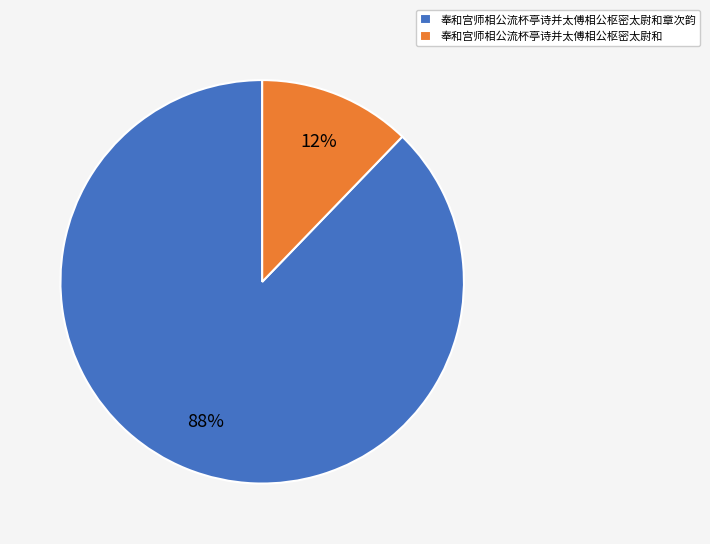

Is the sum of 奉和宫师相公流杯亭诗并太傅相公枢密太尉和 and 奉和宫师相公流杯亭诗并太傅相公枢密太尉和章次韵 greater than half?

Yes